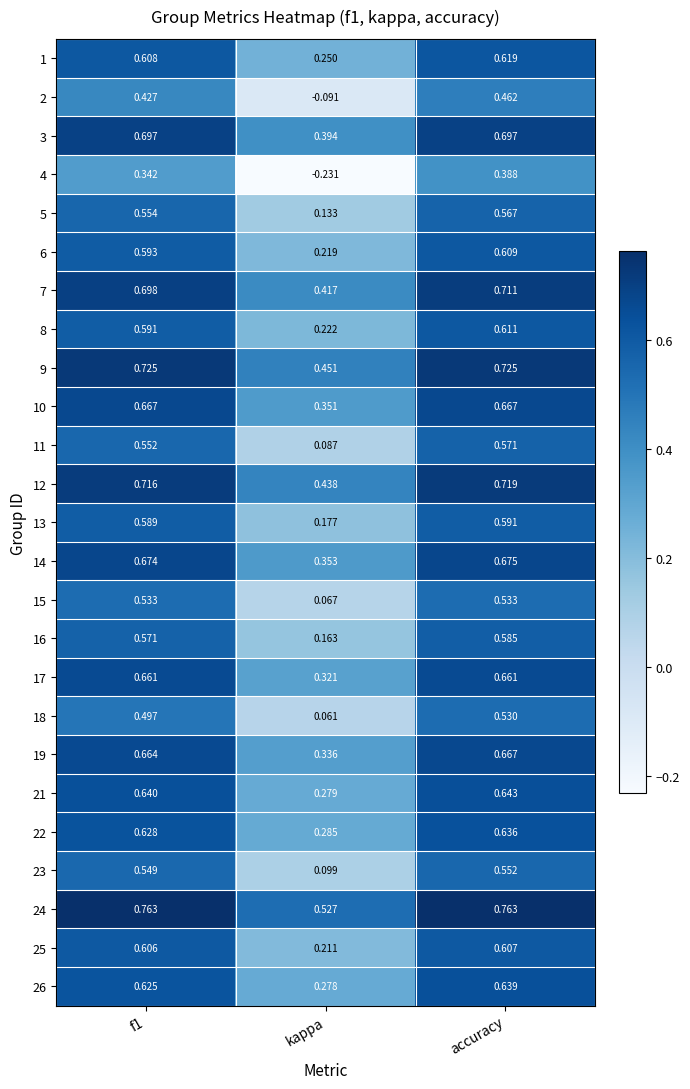

Is the value of 10 at f1 greater than the value of 15 at f1?

Yes